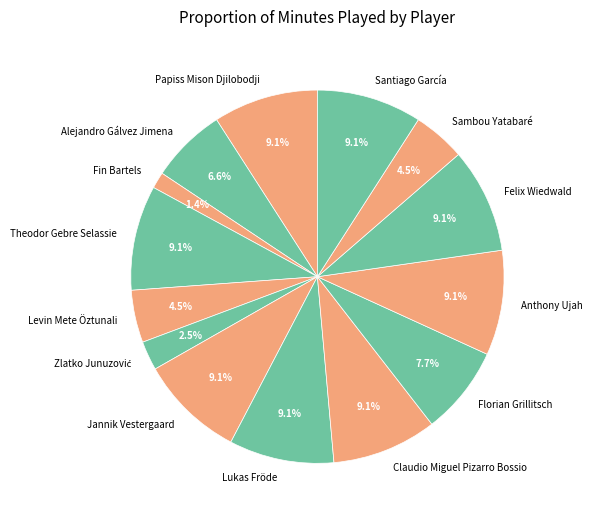

Do Fin Bartels and Lukas Fröde together represent more than half of the pie?

No